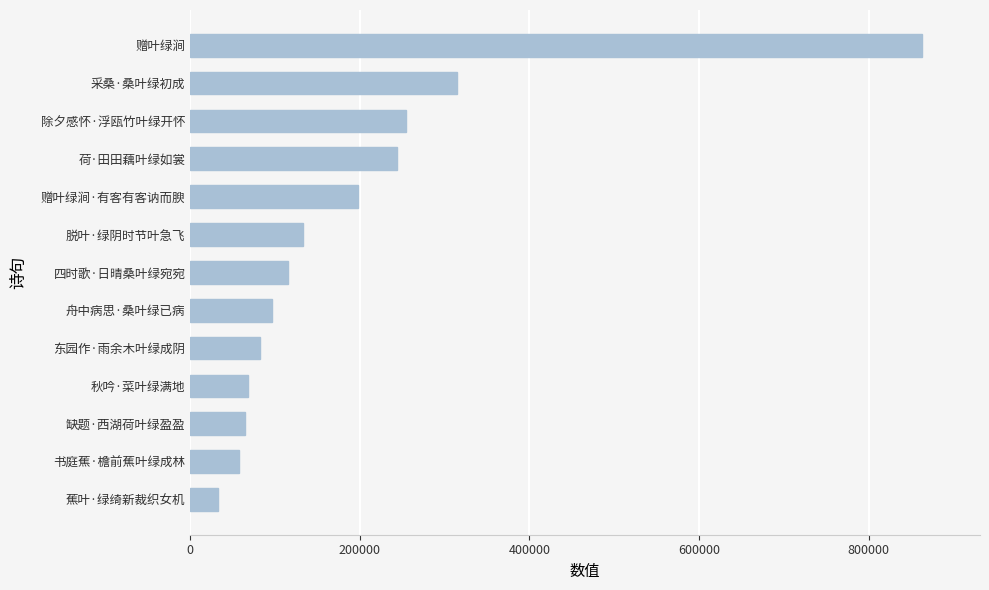

Are the bars grouped side by side (vs. stacked)?

No